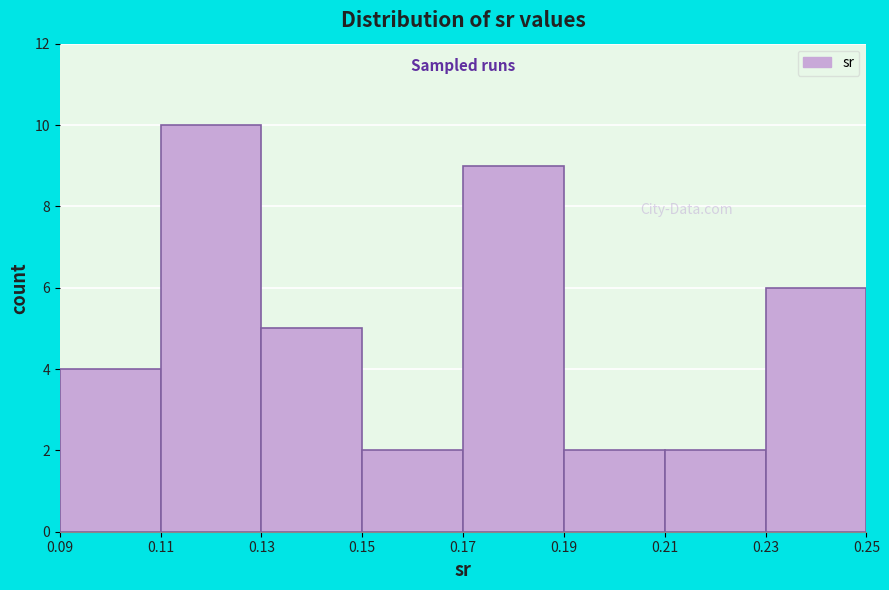

Reading left to right, list every bar in this chart as the range it spans on the x-axis followed by its height. The values are not printed on the chart, so give them approximately, as read against the axis.

0.09 to 0.11: 4
0.11 to 0.13: 10
0.13 to 0.15: 5
0.15 to 0.17: 2
0.17 to 0.19: 9
0.19 to 0.21: 2
0.21 to 0.23: 2
0.23 to 0.25: 6